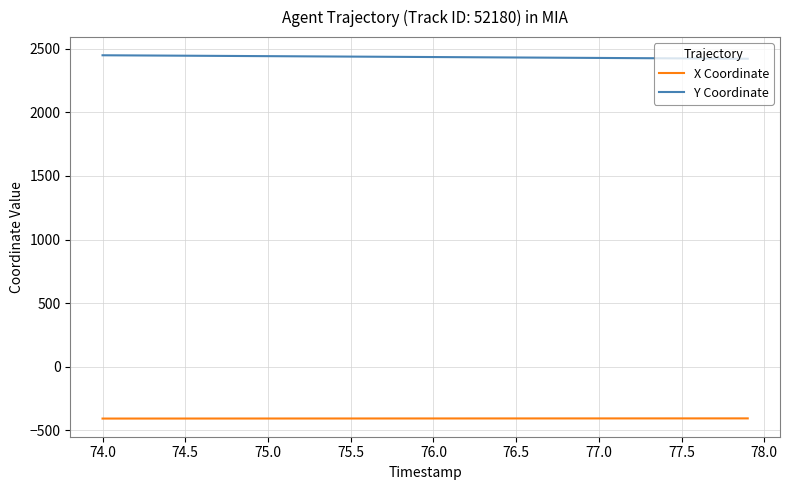

What is the highest value of the Y Coordinate series?

2448.6